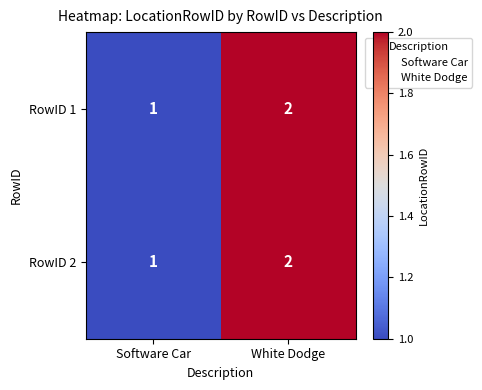

Reading right to left, what are all the values shown in this chart?

RowID 1: 2	1
RowID 2: 2	1